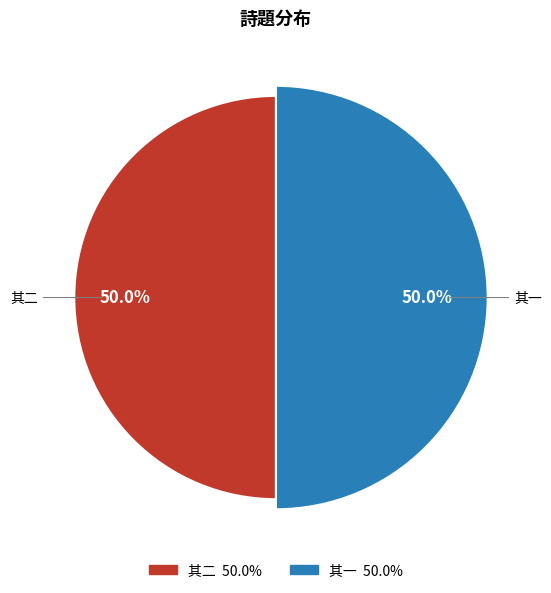

To the nearest percent, what portion does 壬申三月三日李眉山招同人万柳塘修禊宁王喜闻其盛亲携杯茗肴核以助雅游 其一 represent?

50%